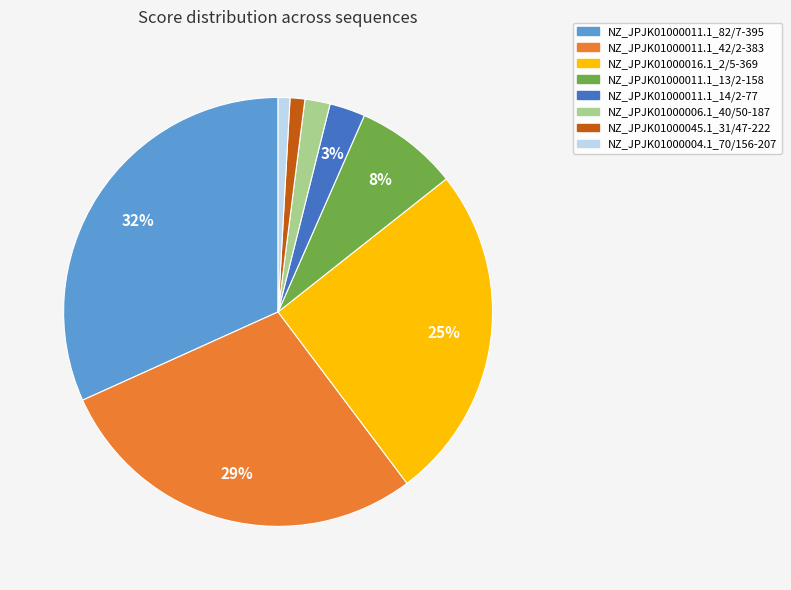

How many segments does this pie chart have?

8